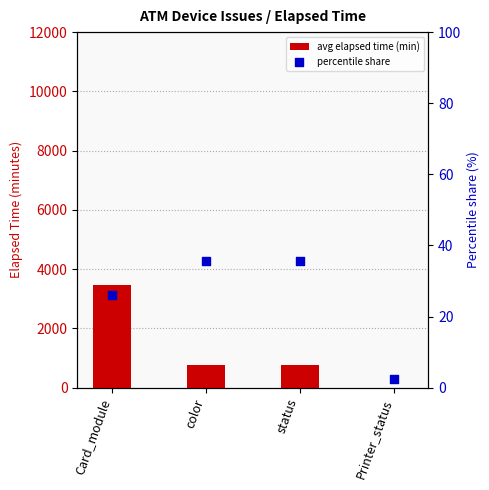

At how many categories does at least one series exceed 2702?

1